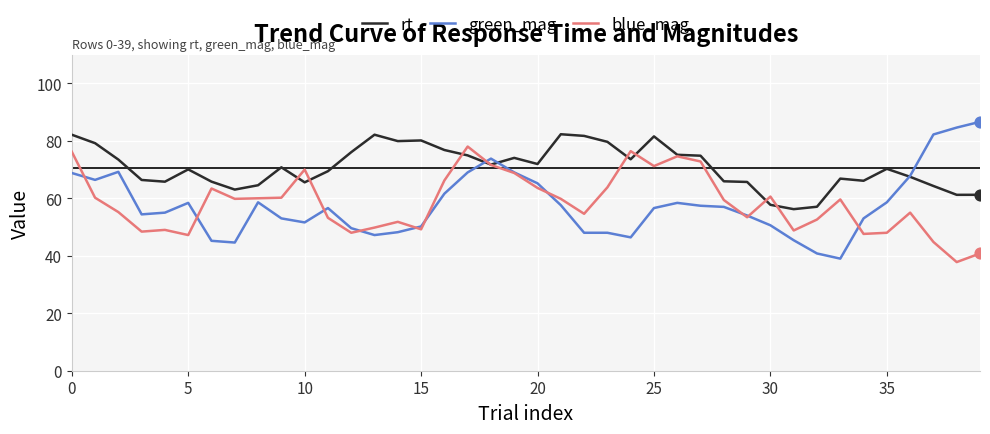

Which series has the largest total across all categories?

rt